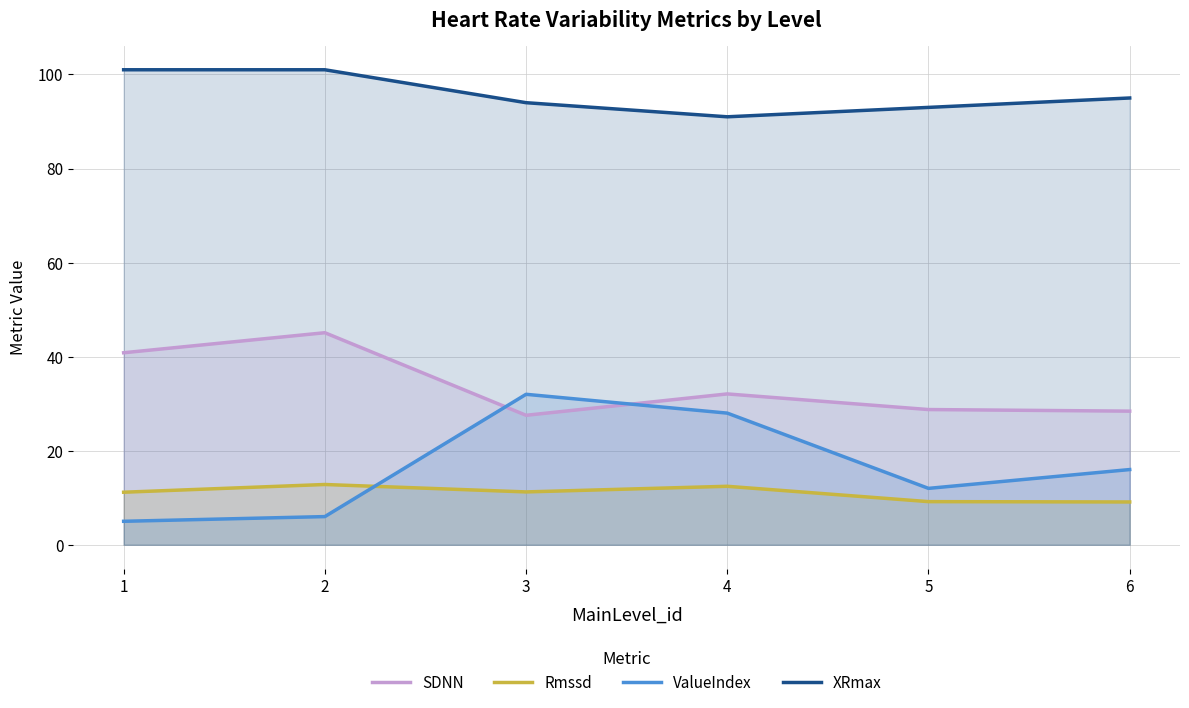

True or false: XRmax and ValueIndex cross at least once.

False